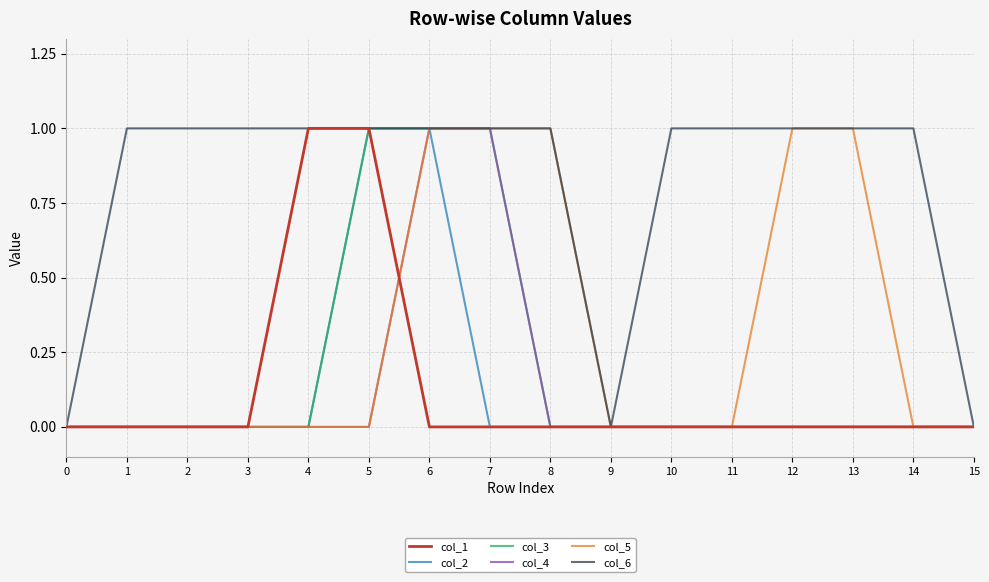

Between 10 and 13, which series saw the biggest shift?

col_5